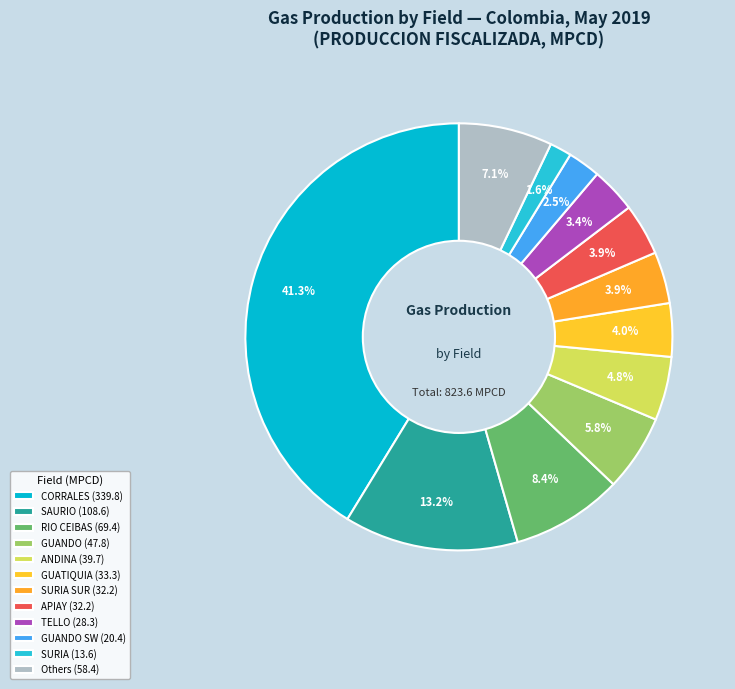

What is the largest slice in the pie chart?

CORRALES